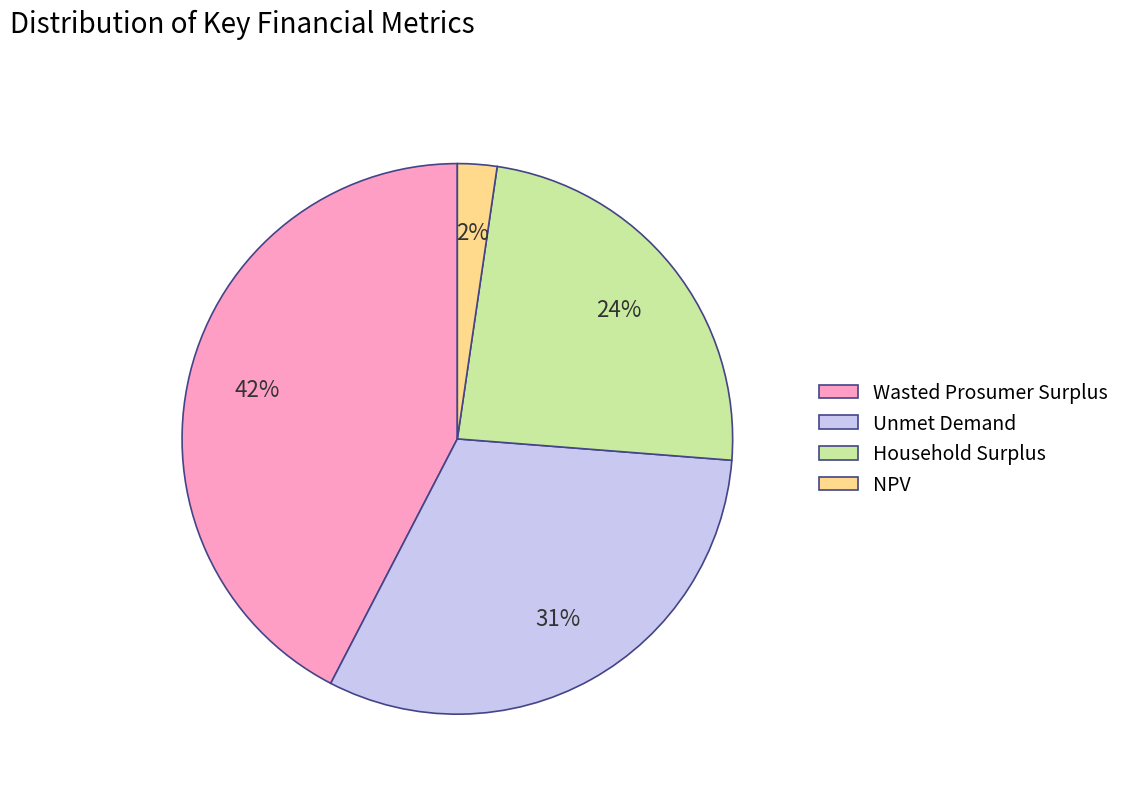

Is the sum of Household Surplus and NPV greater than half?

No